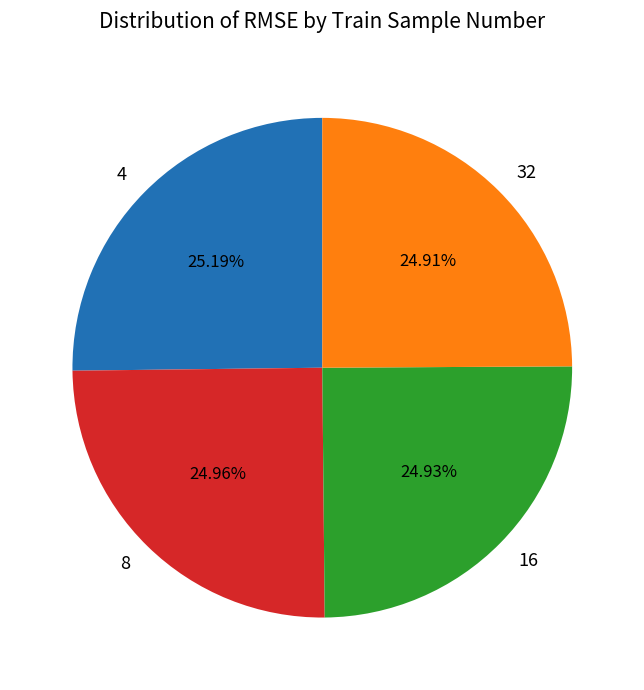

Is there a majority slice in this chart?

No